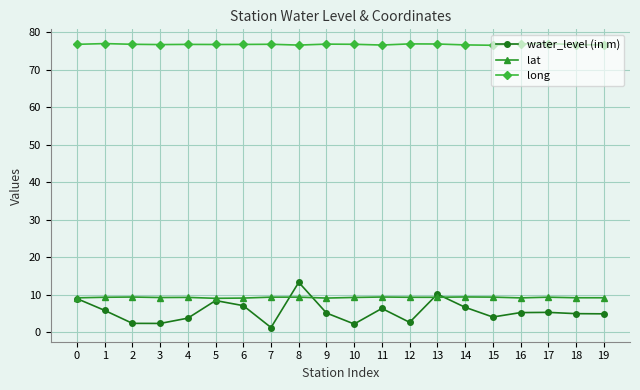

What are all the series names shown in the legend?

water_level (in m), lat, long